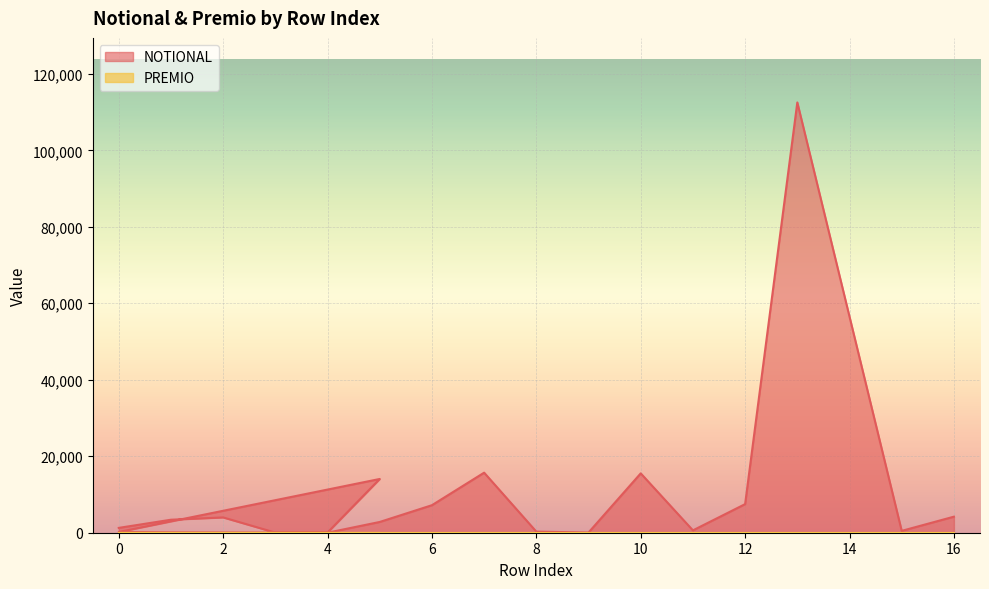

Between 9 and 11, which is larger?

11